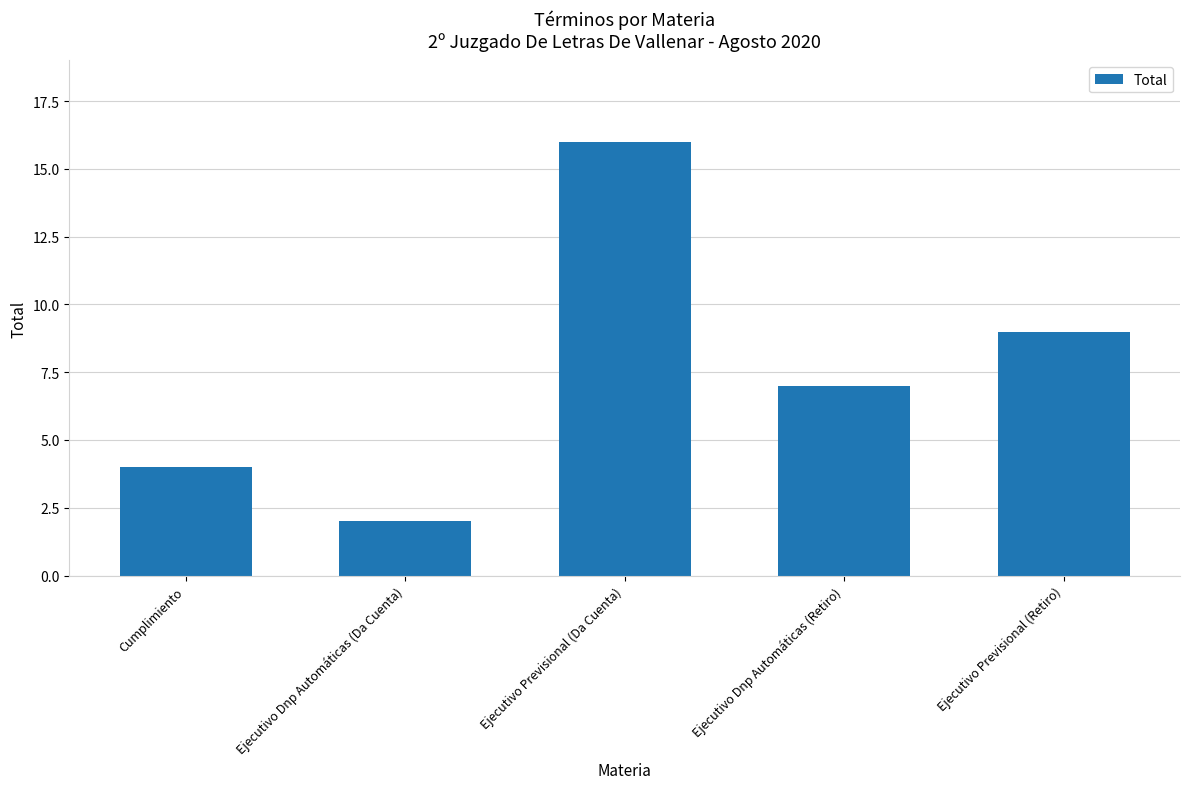

What is the sum of all values?

38